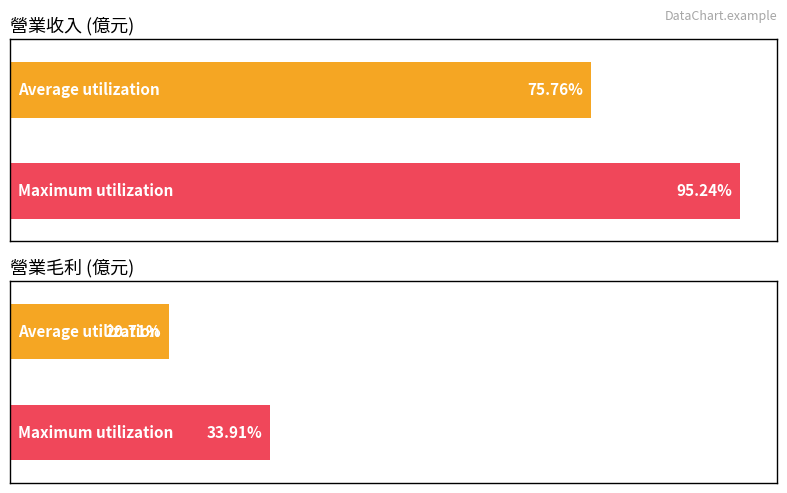

True or false: 營業收入(億) has a value of 52.7 at 2016.

False